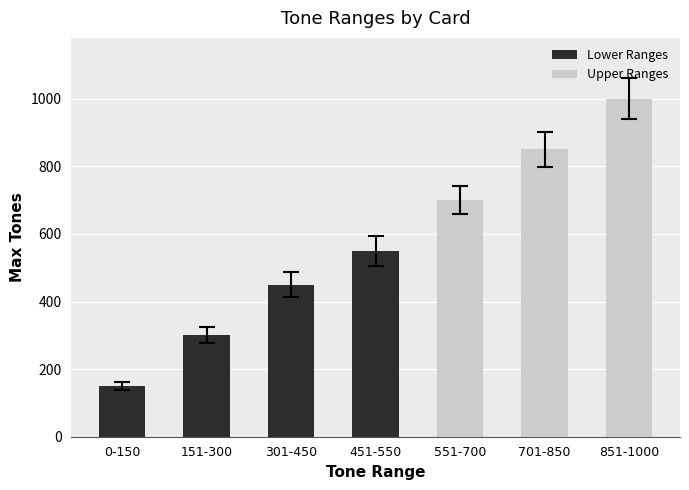

What is the difference between the second highest and minimum values in the Lower Ranges series?

300